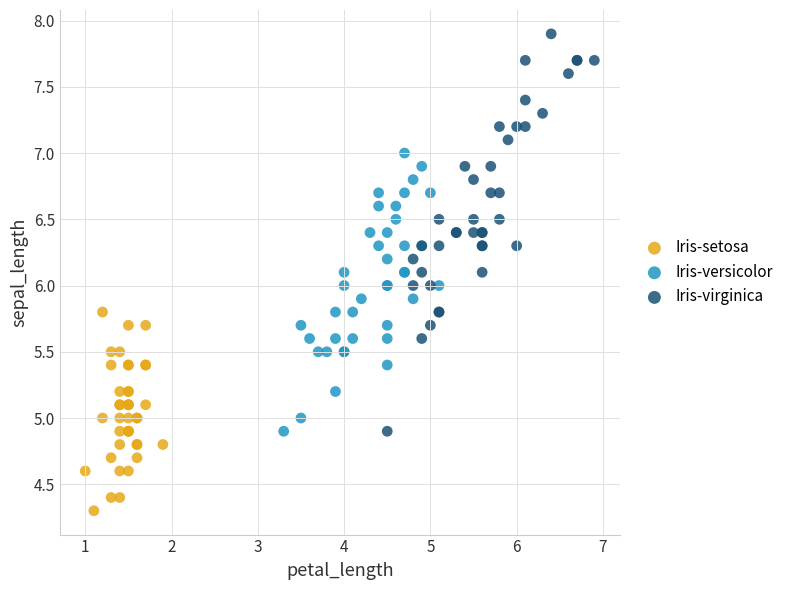

Which series reaches the maximum Y coordinate?

Iris-virginica